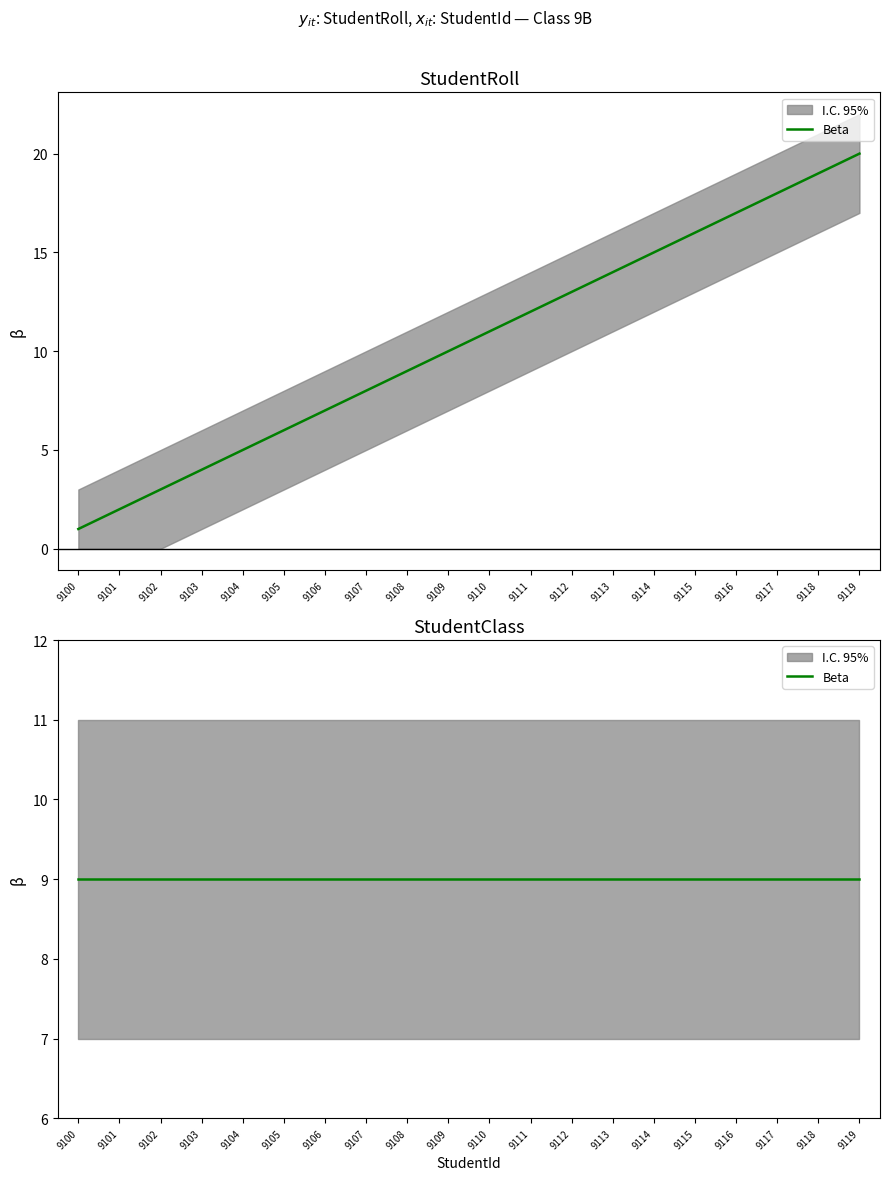

Where is the data nearest to the value 10?

9109